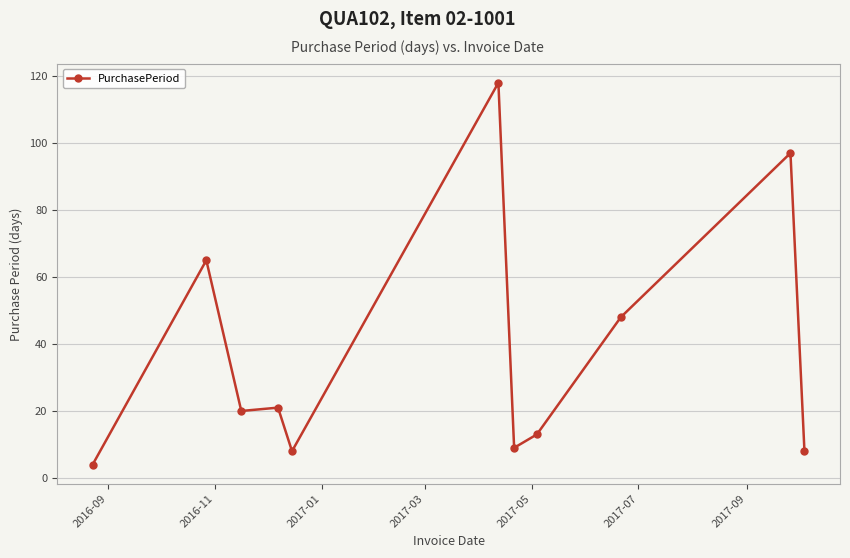

What is the sum of all values?

411